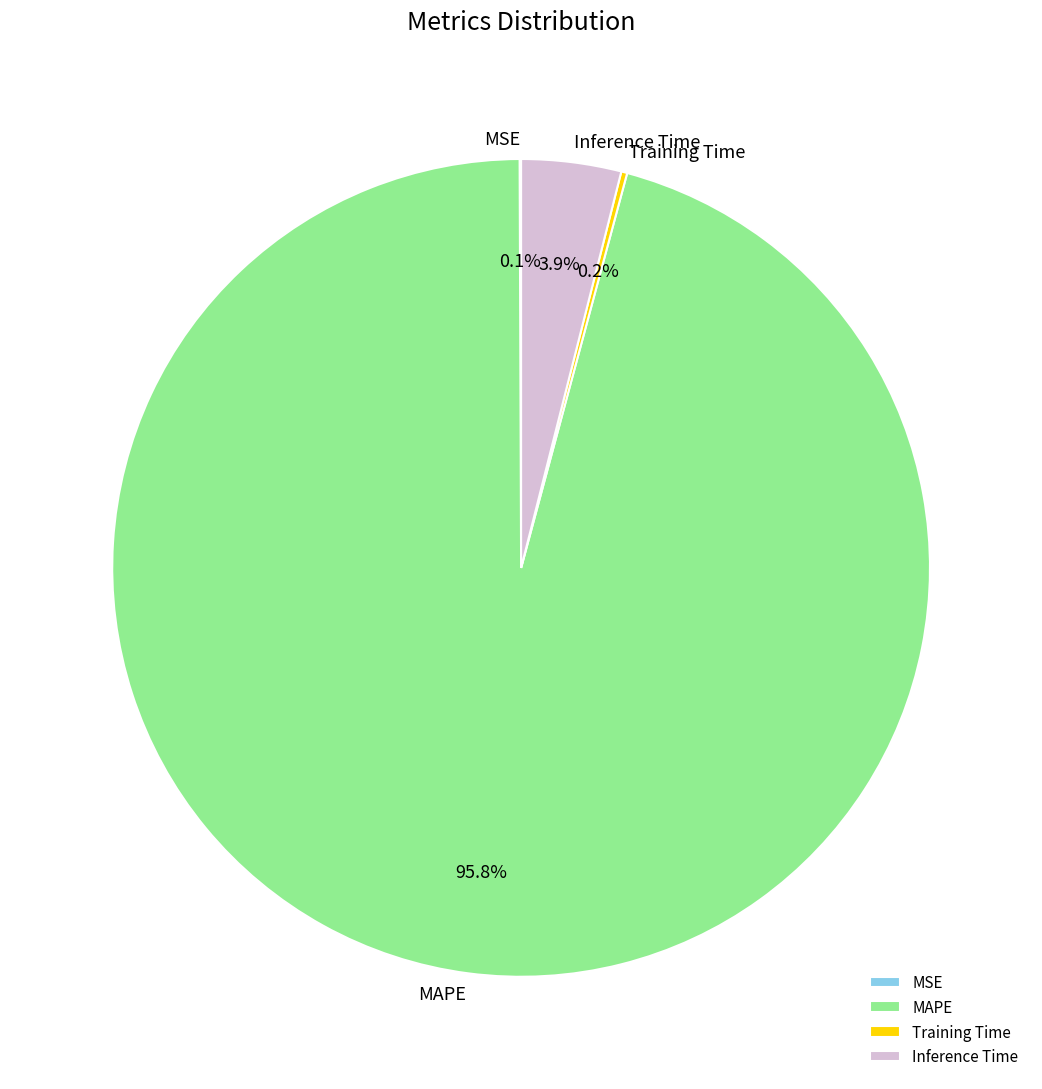

What percentage is NOT represented by Inference Time?

96.1%